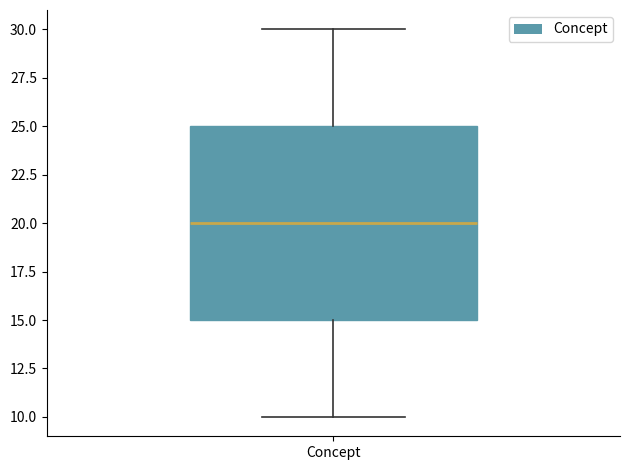

Where does the median line of the box for Concept sit on the y-axis? The values are not printed on the chart, so give them approximately, as read against the axis.

20